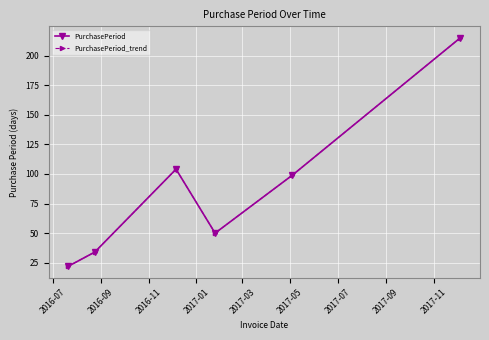

True or false: PurchasePeriod_trend and PurchasePeriod intersect in this chart.

False